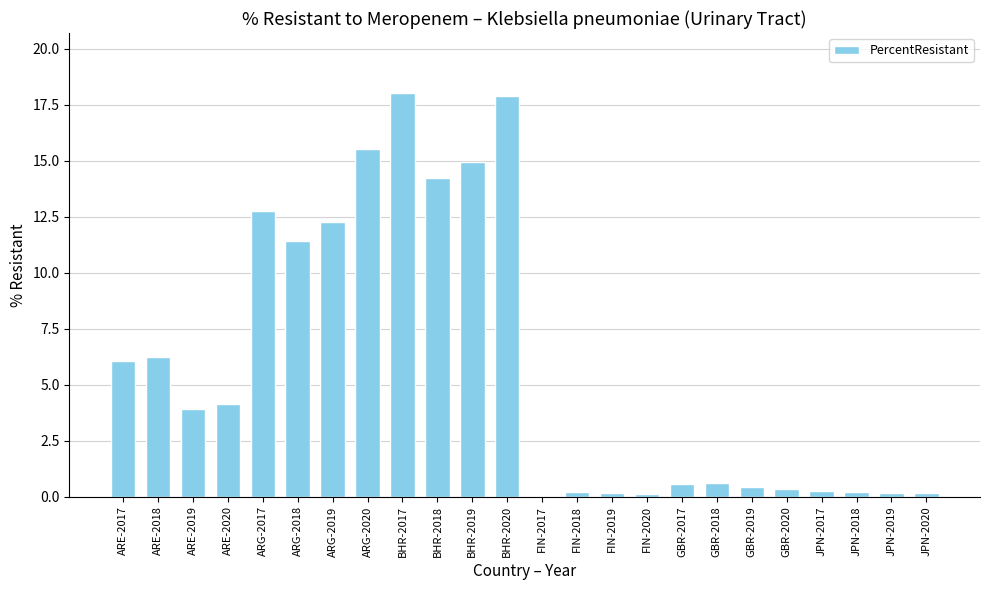

True or false: the data shows 0.6 at GBR-2018.

True